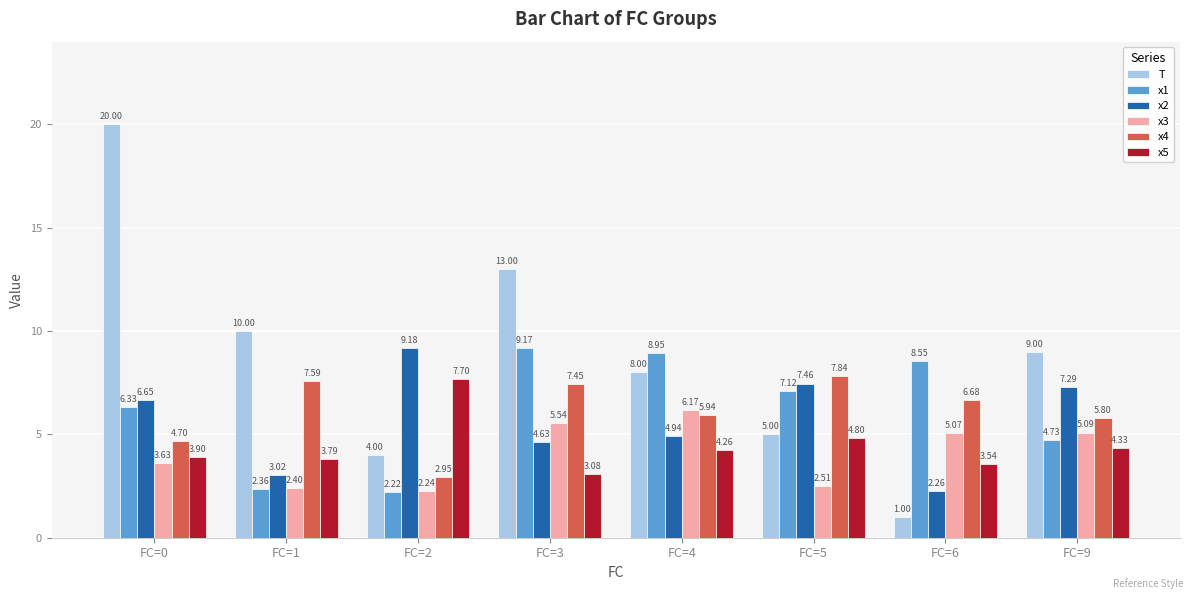

What is the difference between the highest and lowest values at FC=4?

4.7